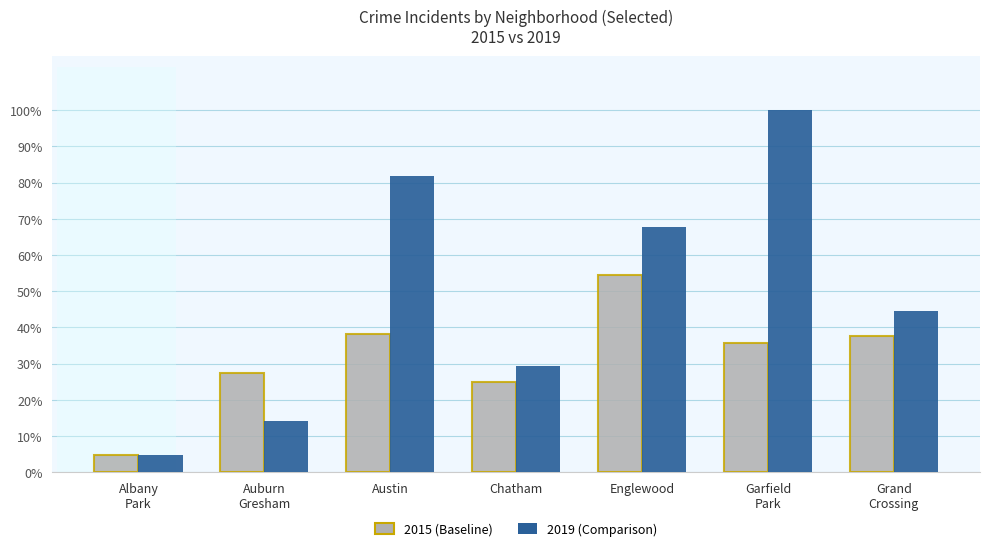

What is the difference between the maximum and second lowest values in the 2019 (Comparison) series?

0.9